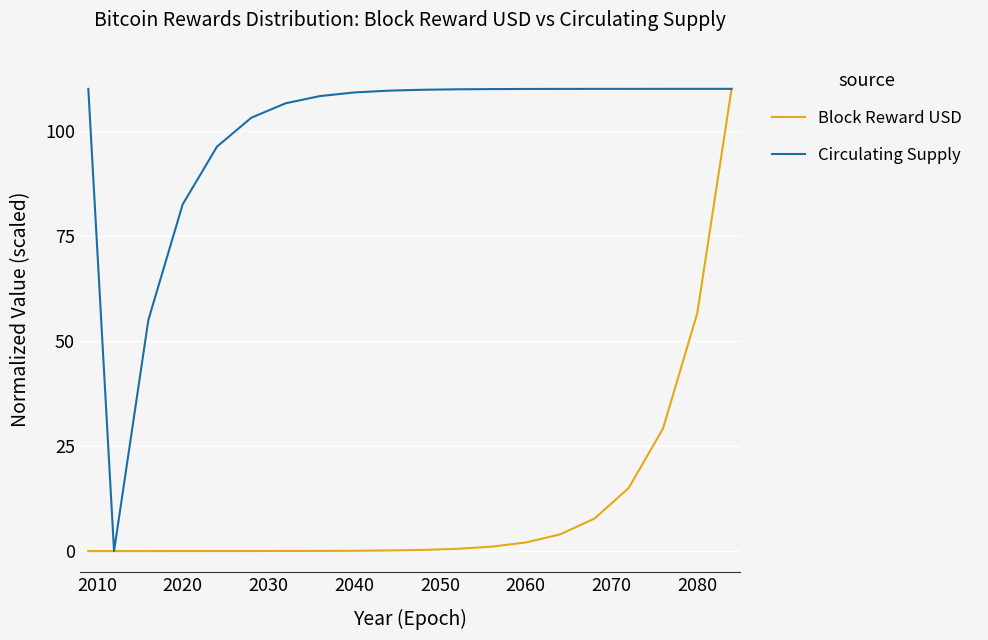

What is the maximum value for Block Reward USD?

110.0